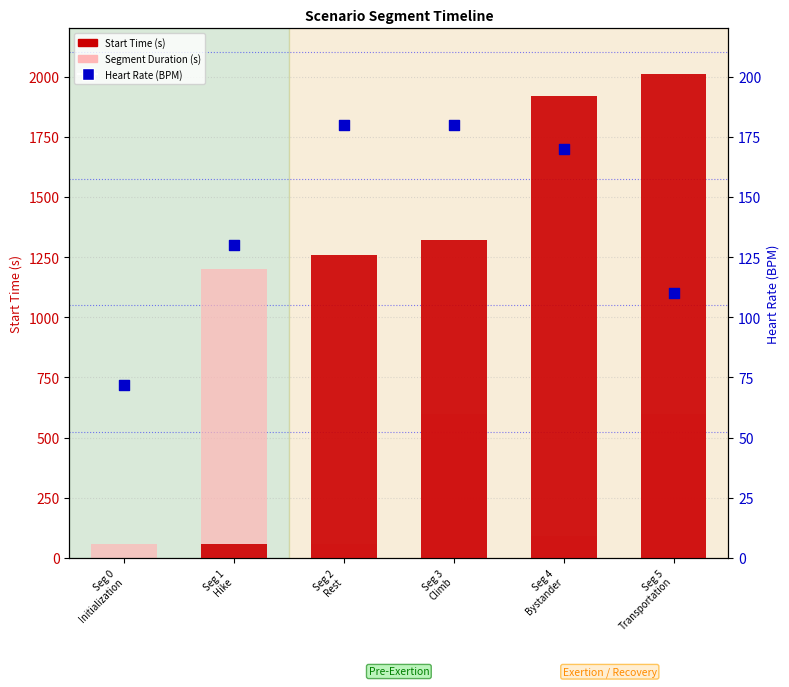

At how many categories does at least one series exceed 826?

5